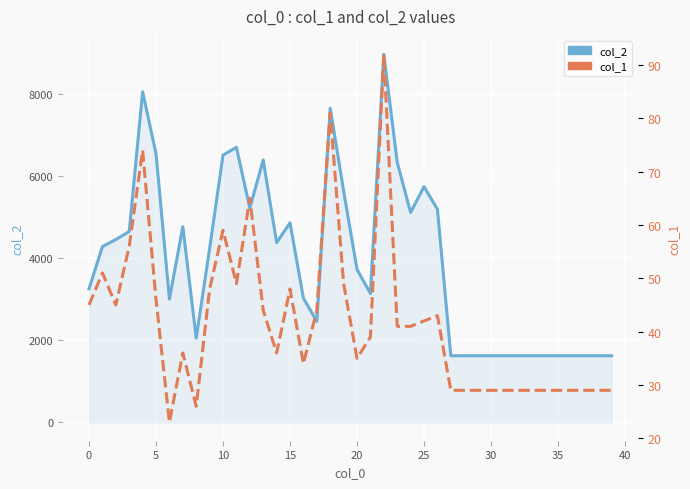

How many lines are shown in the chart?

2